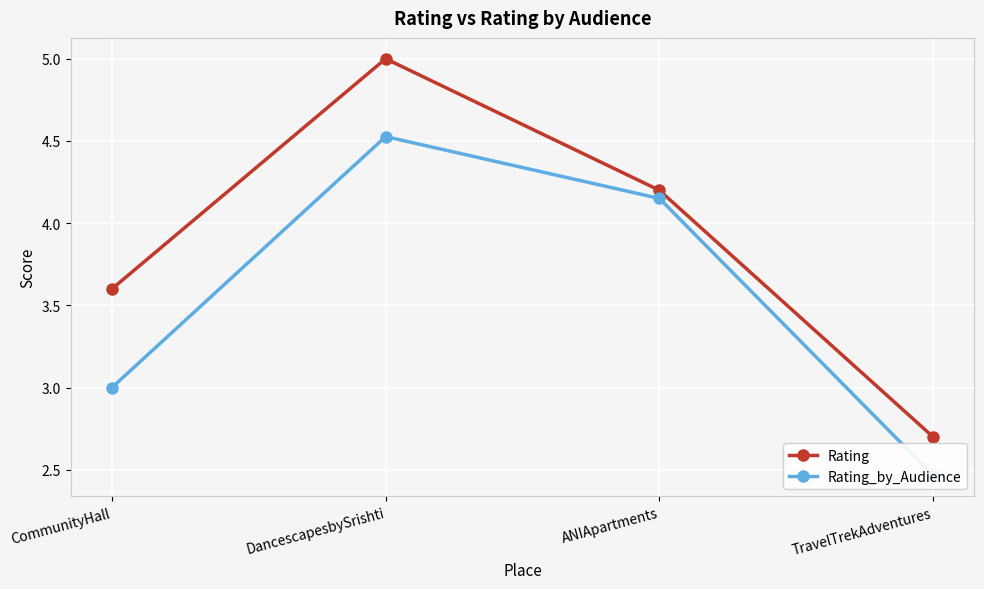

Between ANIApartments and TravelTrekAdventures, which is larger?

ANIApartments